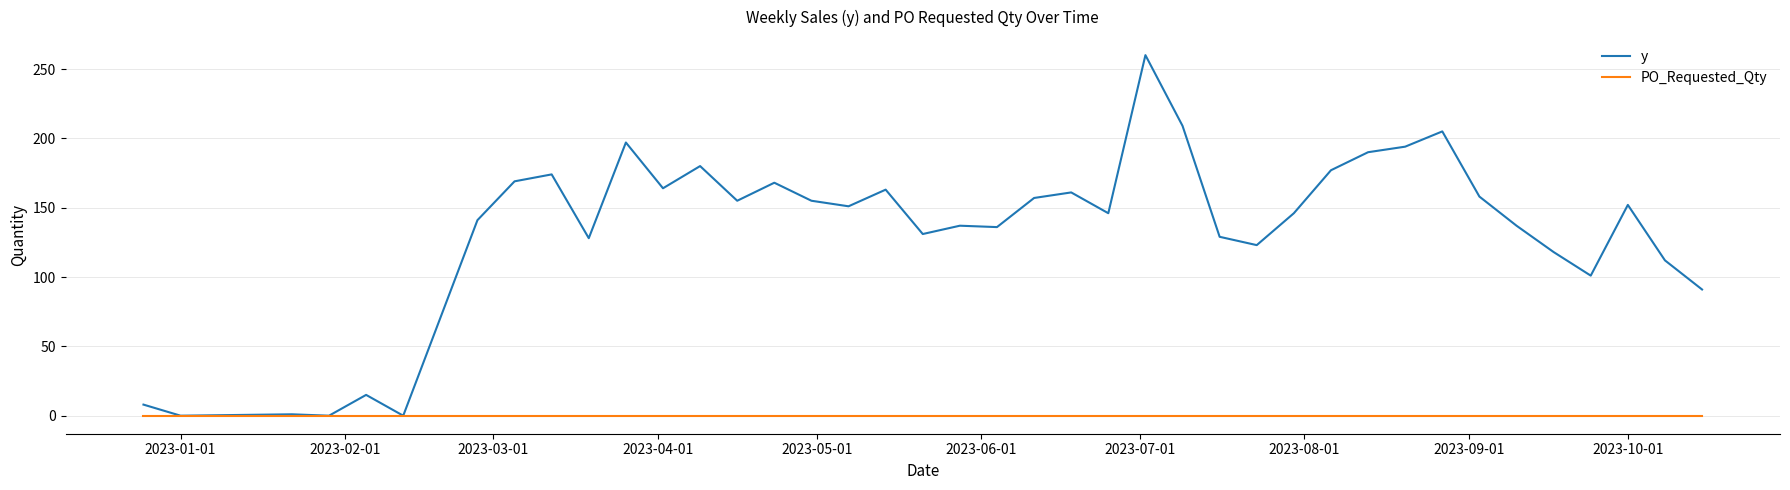

Which series has the largest total across all categories?

y